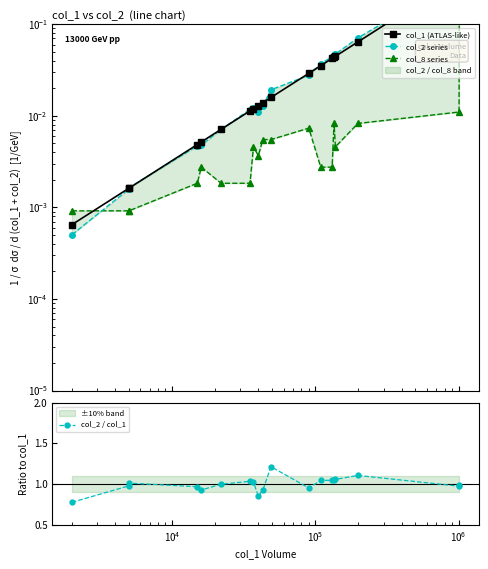

Between $\mathdefault{10^{4}}$ and $\mathdefault{10^{5}}$, which is larger?

$\mathdefault{10^{5}}$